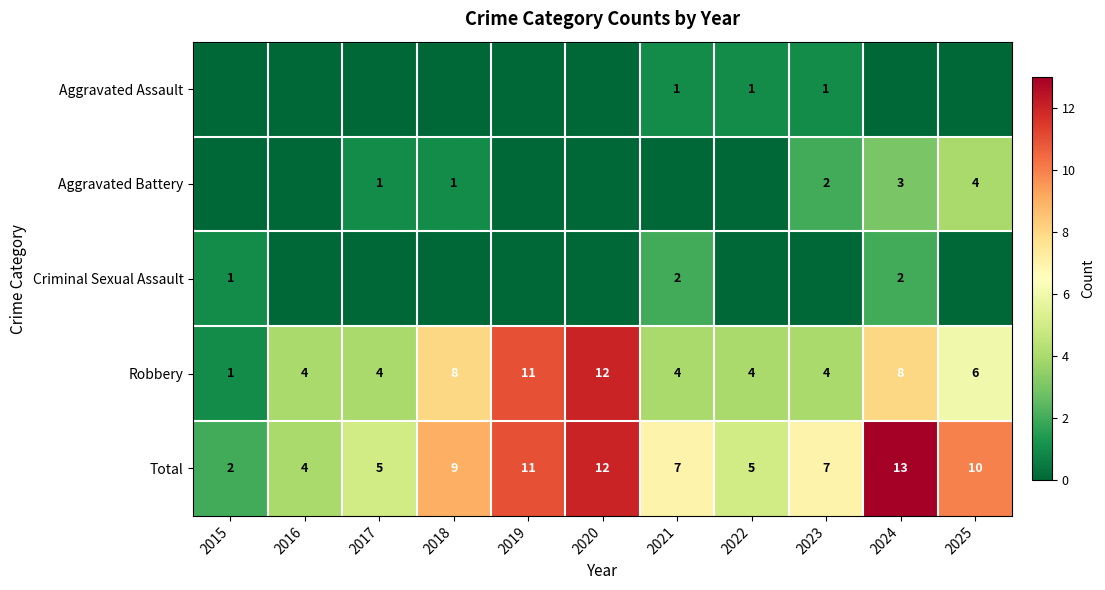

What is the sum of the Total values at 2020 and 2016?

16